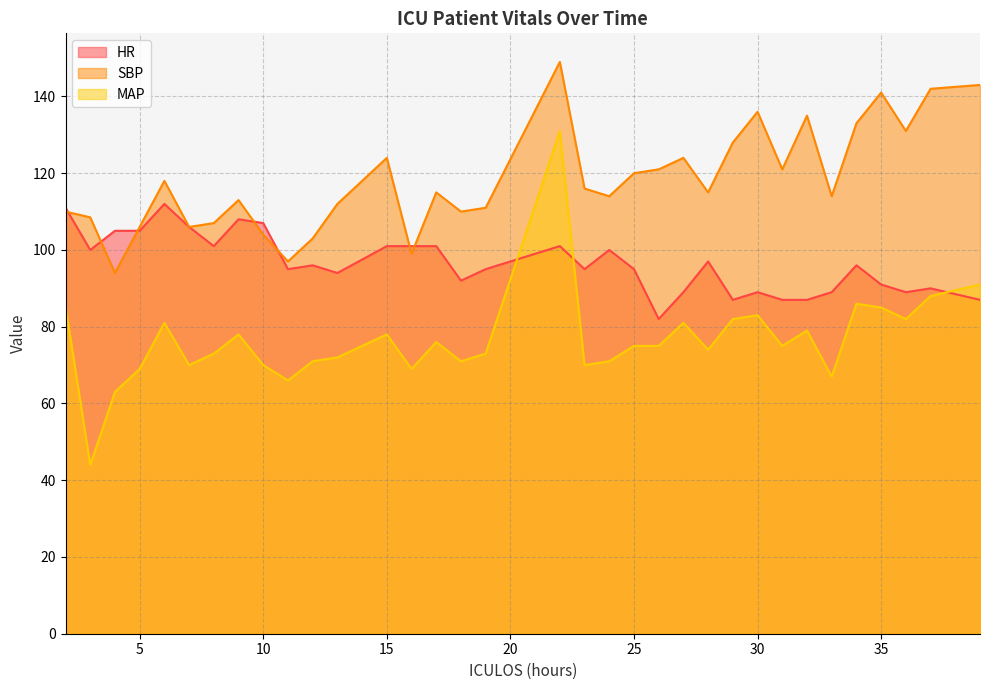

Which series has the largest total across all categories?

SBP